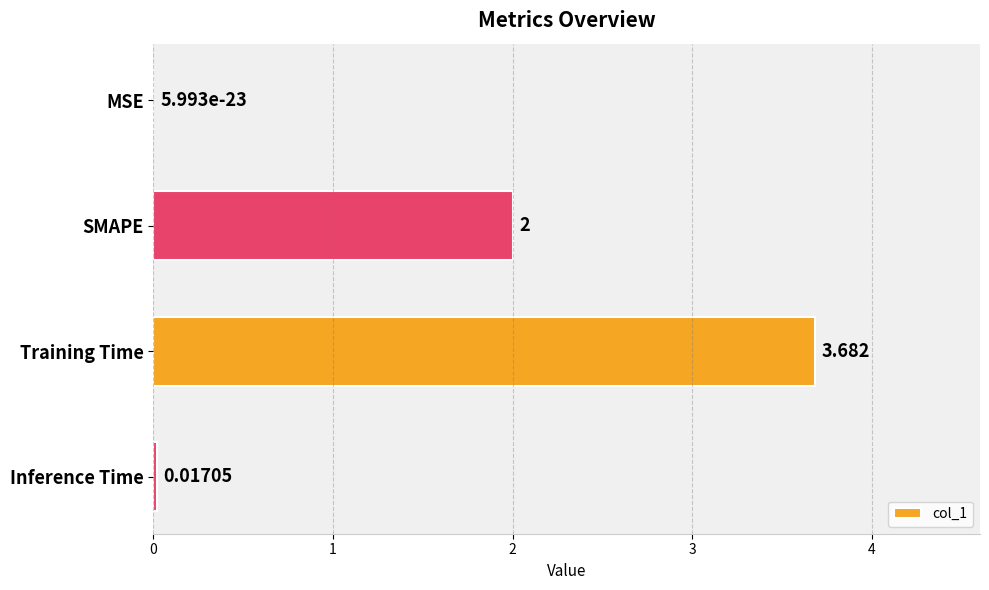

Where is the data nearest to the value 1?

Inference Time